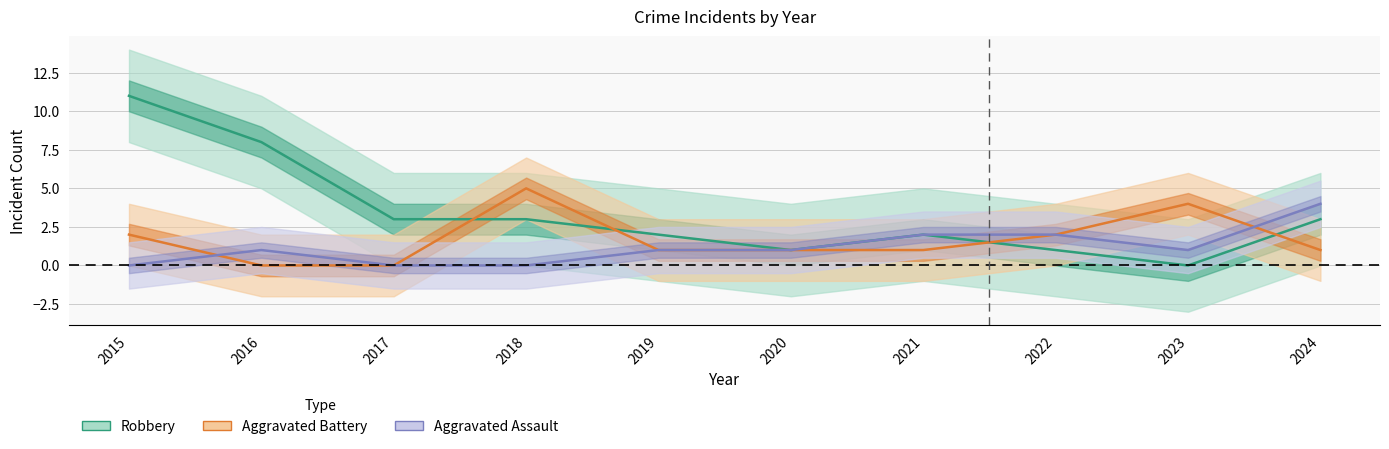

At how many categories does at least one series exceed 1?

9